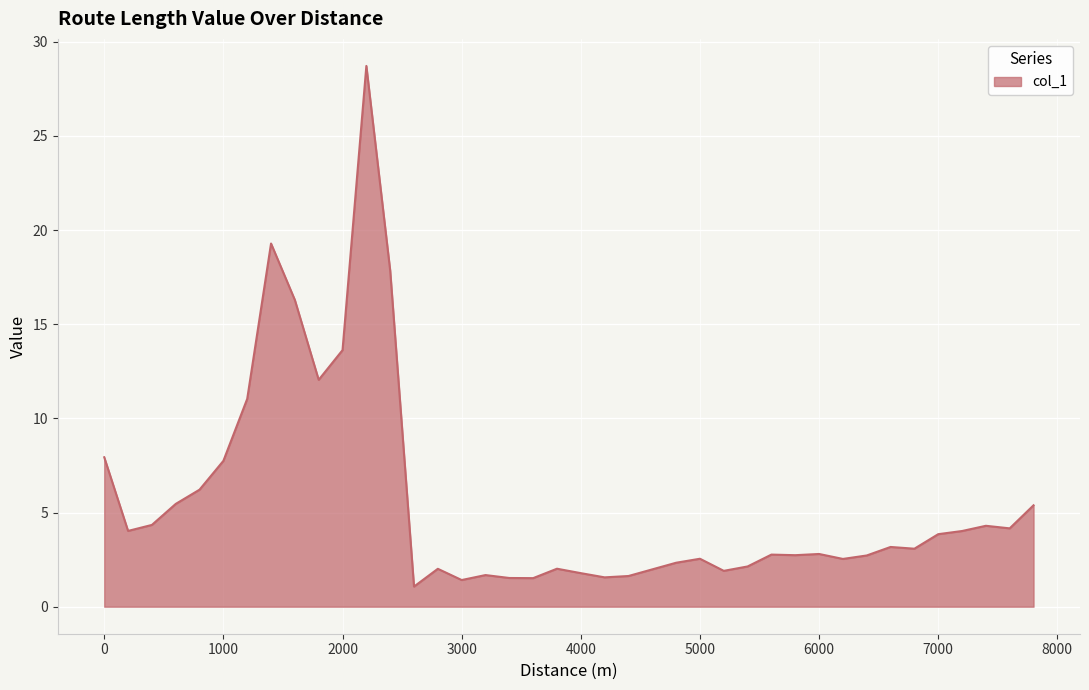

What is the difference between the maximum and minimum values?

27.6